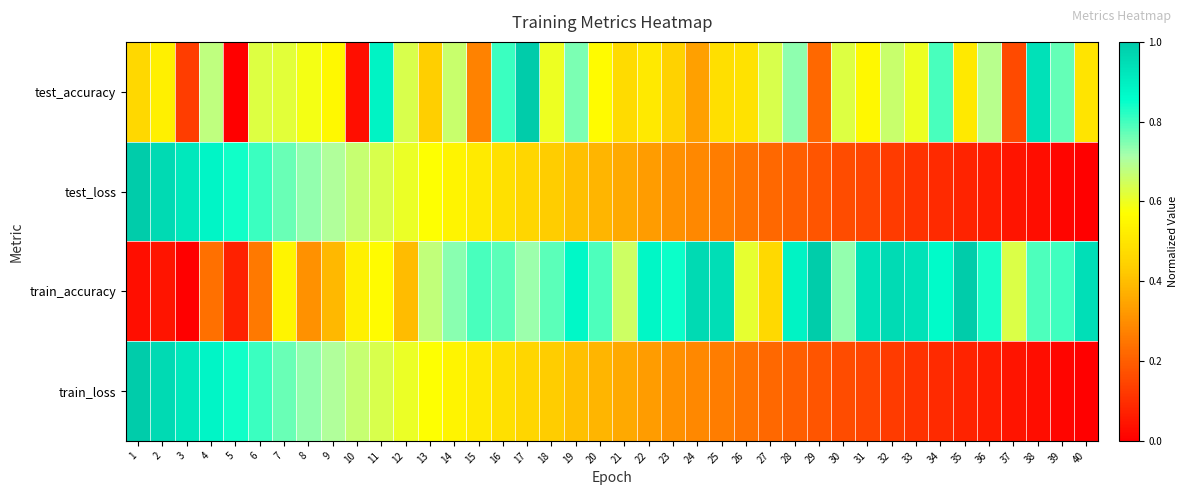

Which label corresponds to the largest value in the chart?

17